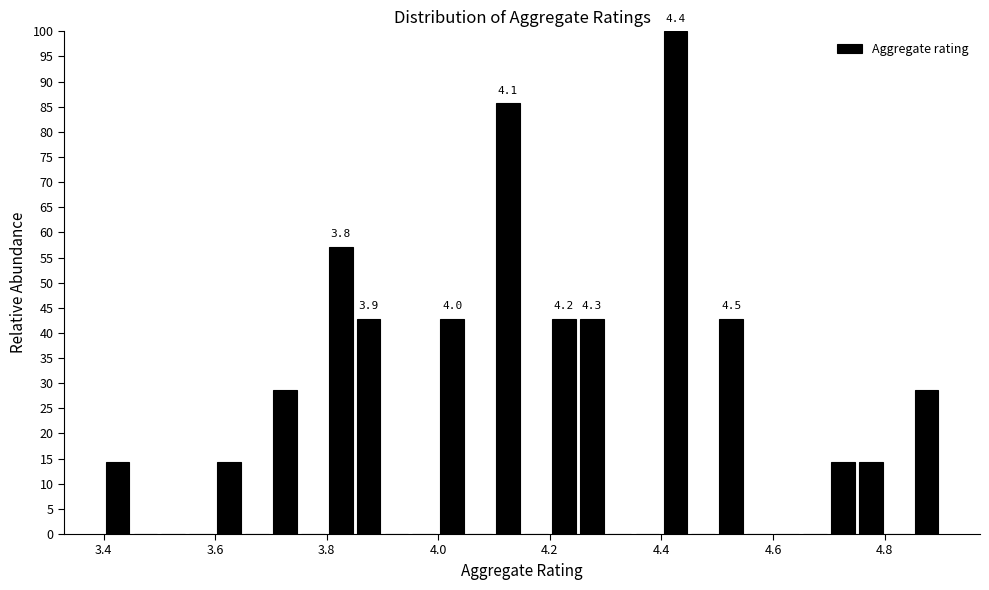

Around what value on the x-axis is the tallest bar? Give the approximate position of its centre, as read against the axis.

4.42